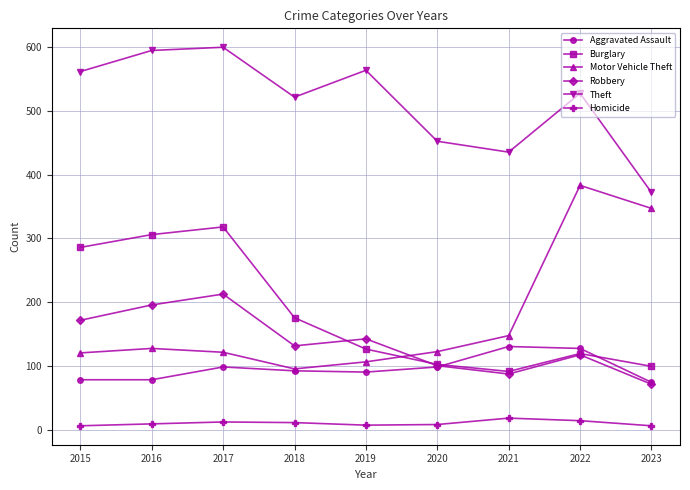

What are all the series names shown in the legend?

Aggravated Assault, Burglary, Motor Vehicle Theft, Robbery, Theft, Homicide